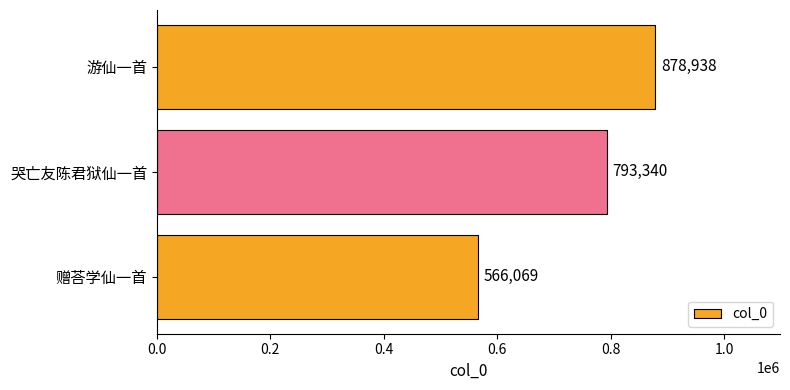

List the labels in order of value, smallest first.

赠荅学仙一首, 哭亡友陈君狱仙一首, 游仙一首